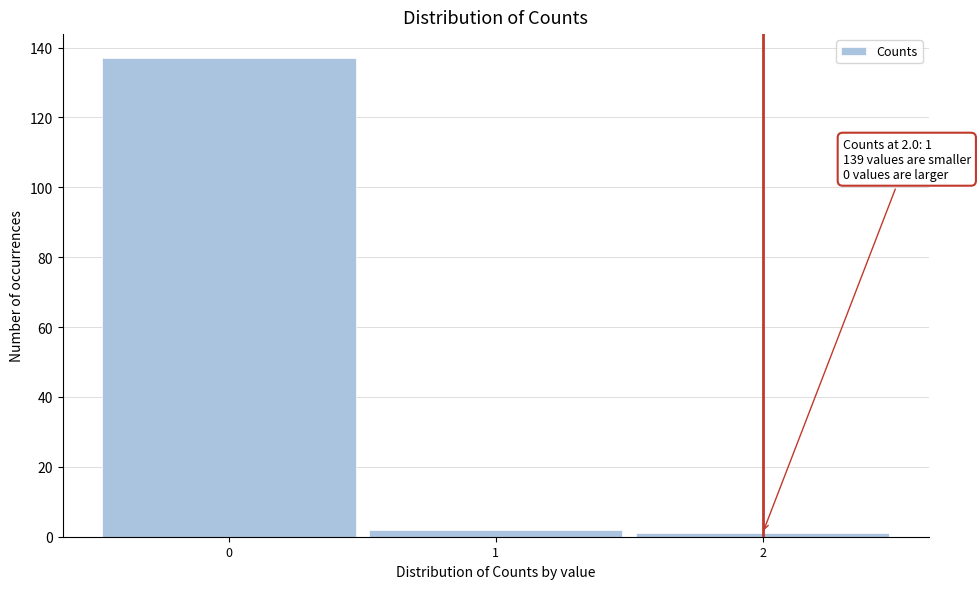

Over which range of the x-axis is the bar tallest?

-0.5 to 0.5